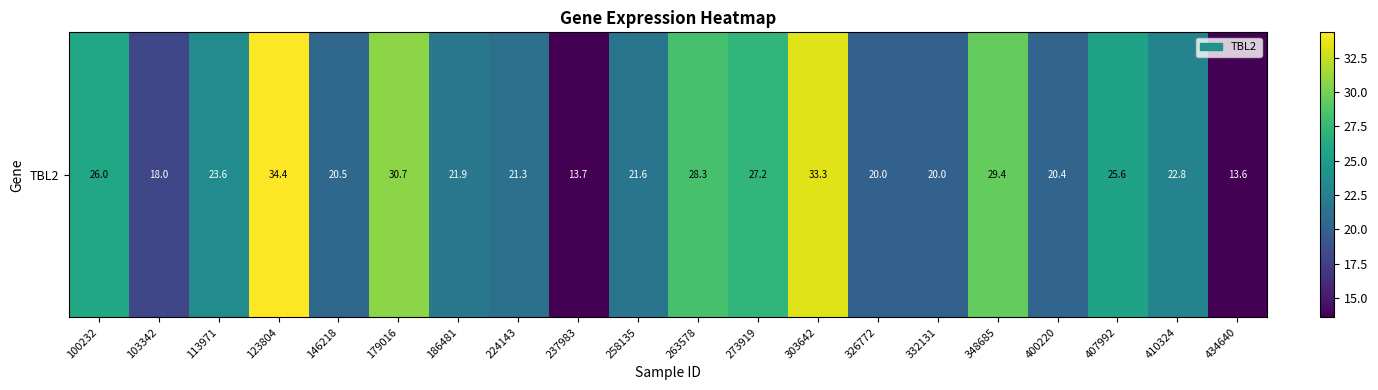

The value at 400220 is 26.7. True or false?

False